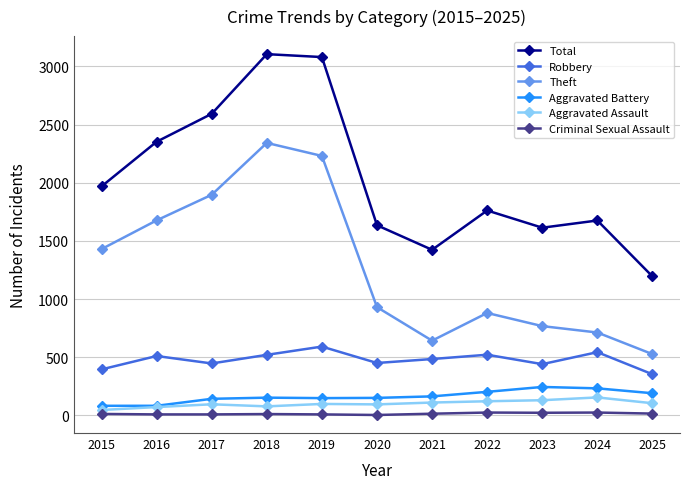

What is the greatest value displayed?

3105